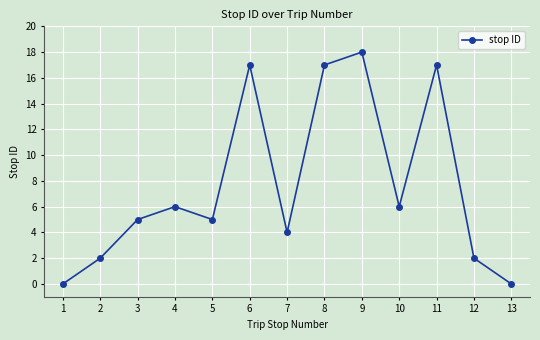

Reading left to right, extract all data points from this chart.

1=0	2=2	3=5	4=6	5=5	6=17	7=4	8=17	9=18	10=6	11=17	12=2	13=0